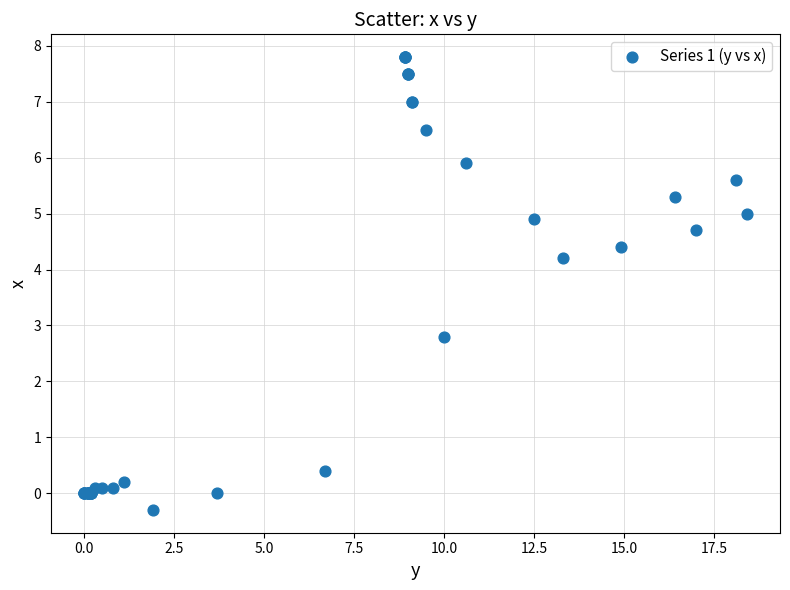

What Y value in the scatter plot is closest to 3?

2.8